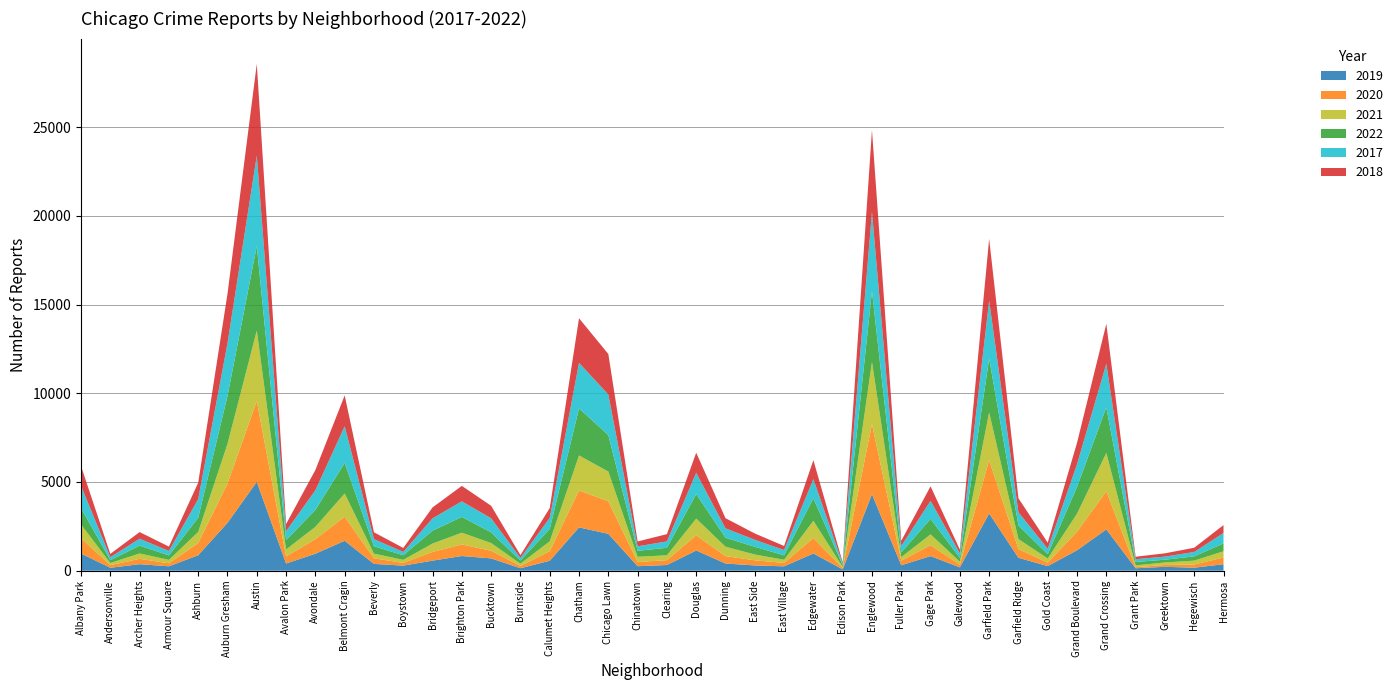

Reading left to right, transcribe all the data shown in this chart.

2019: 968	166	368	249	872	2700	5008	405	957	1687	385	287	568	828	694	142	561	2441	2079	253	322	1140	406	298	248	972	77	4310	308	825	189	3227	728	261	1153	2328	138	220	171	365
2020: 868	147	302	169	684	2211	4556	399	824	1355	314	153	491	652	431	126	538	2081	1833	238	274	856	418	290	190	872	75	3945	259	612	154	3010	491	197	1049	2149	60	105	181	380
2021: 767	123	303	193	630	2237	3970	395	692	1313	264	173	474	663	435	130	559	1974	1675	293	274	943	530	326	180	969	62	3518	200	612	170	2685	565	233	1015	2161	104	140	217	350
2022: 926	157	440	251	797	2698	4763	522	953	1719	414	258	722	888	599	175	698	2650	2056	338	422	1379	504	434	250	1270	99	3980	263	870	210	3035	766	236	1504	2567	192	154	240	443
2017: 1252	171	391	250	1053	2973	5096	508	1107	2066	403	188	697	879	795	145	620	2566	2288	253	360	1201	531	397	296	1082	87	4471	365	1019	265	3257	743	311	1281	2456	154	176	246	589
2018: 1117	184	374	248	924	2787	5163	401	1142	1738	386	224	616	870	704	160	554	2513	2280	273	409	1131	571	354	230	1063	75	4609	289	817	202	3486	789	342	1205	2249	141	185	240	444